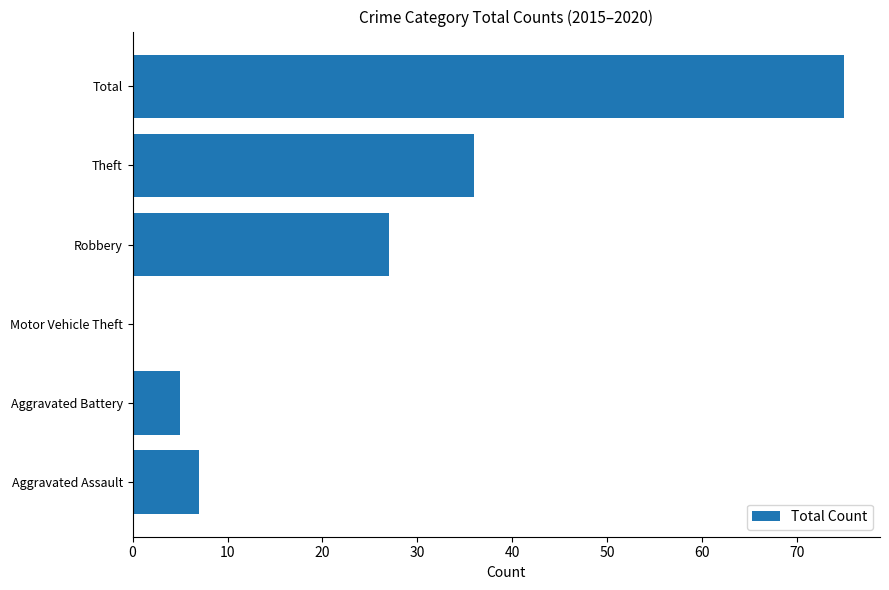

Where is the data nearest to the value 37?

Theft